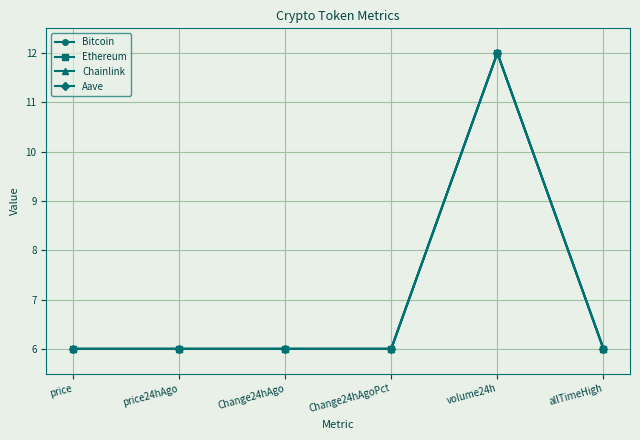

What is the sum of the Ethereum values at price and Change24hAgo?

12.0